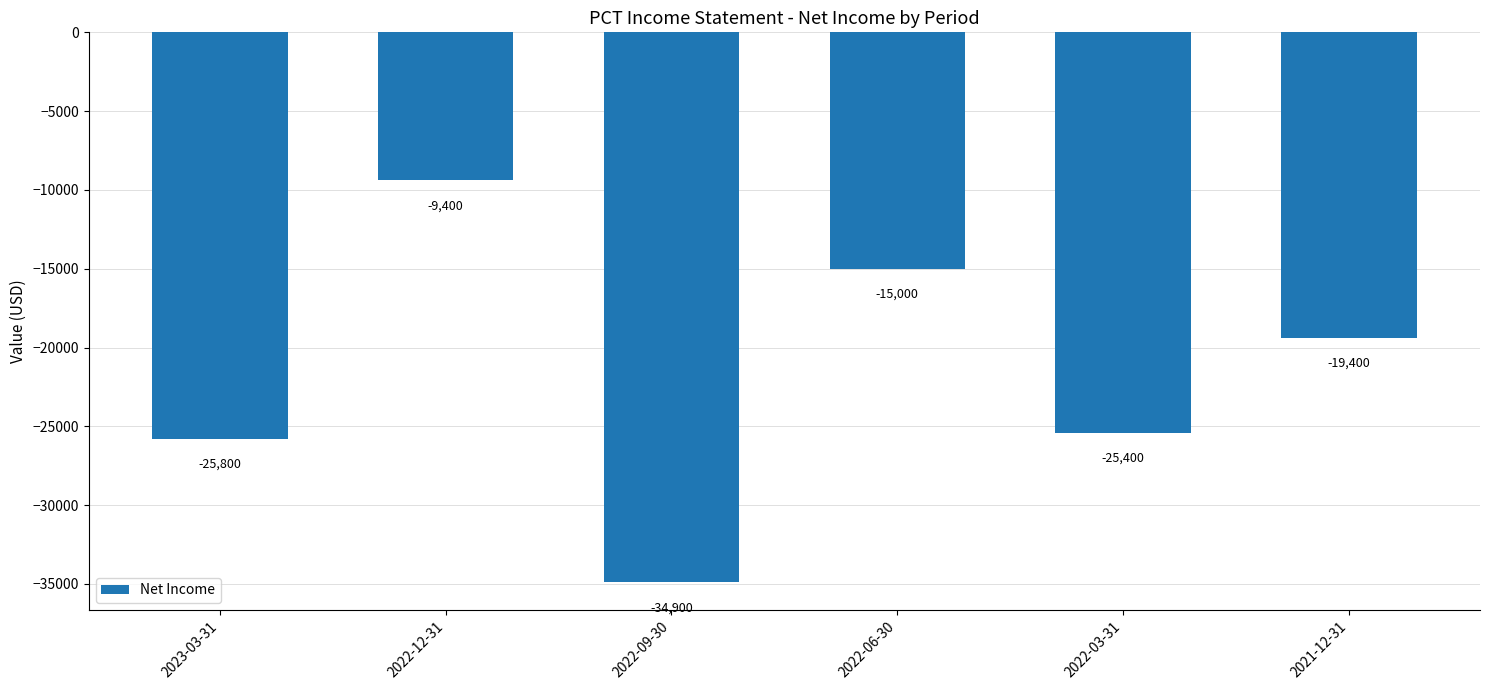

Rank the categories by value from highest to lowest.

2022-12-31, 2022-06-30, 2021-12-31, 2022-03-31, 2023-03-31, 2022-09-30